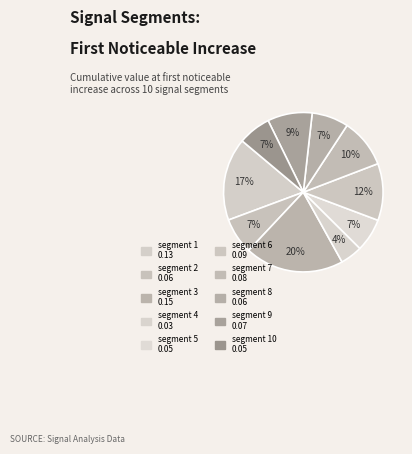

How many segments does this pie chart have?

10